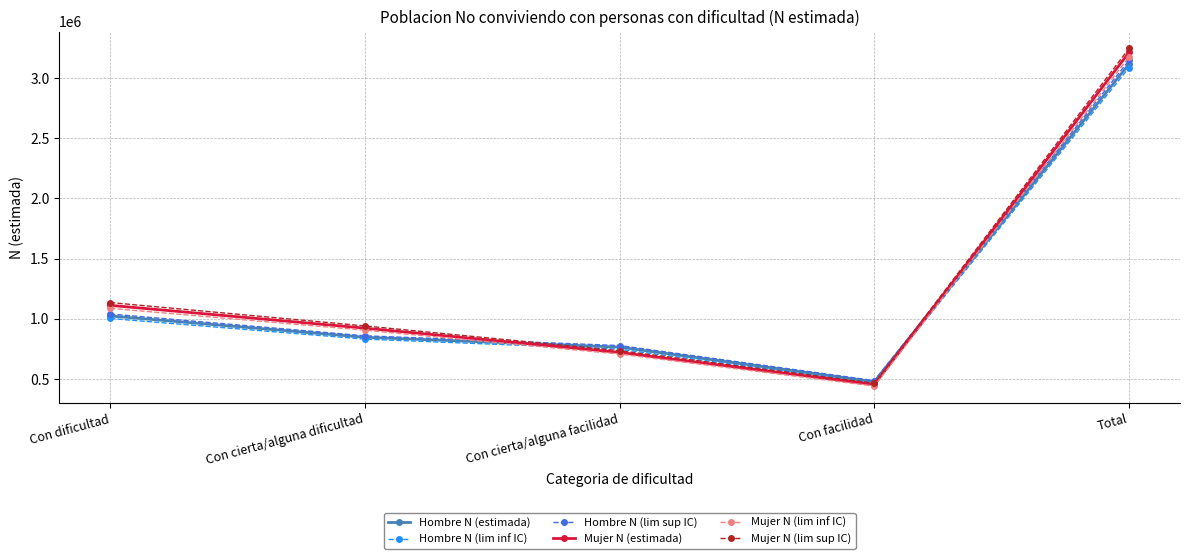

The Hombre N (estimada) series shows 1523939 at Con dificultad. True or false?

False